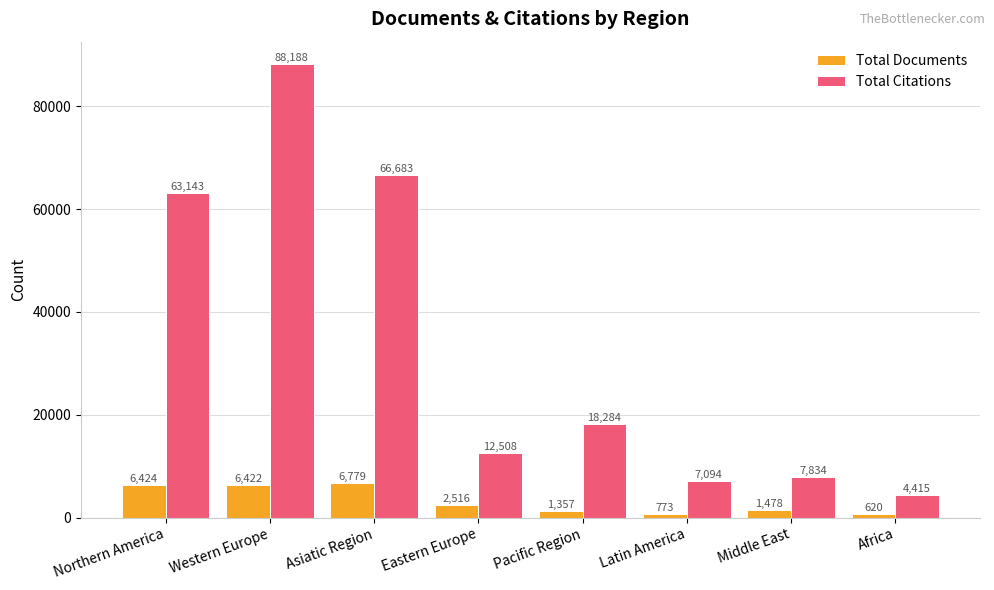

What is the difference between the second highest and minimum values in the Total Documents series?

5804